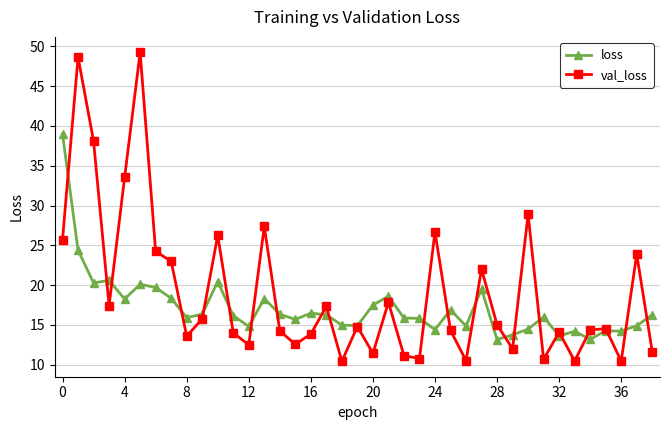

What are all the series names shown in the legend?

loss, val_loss